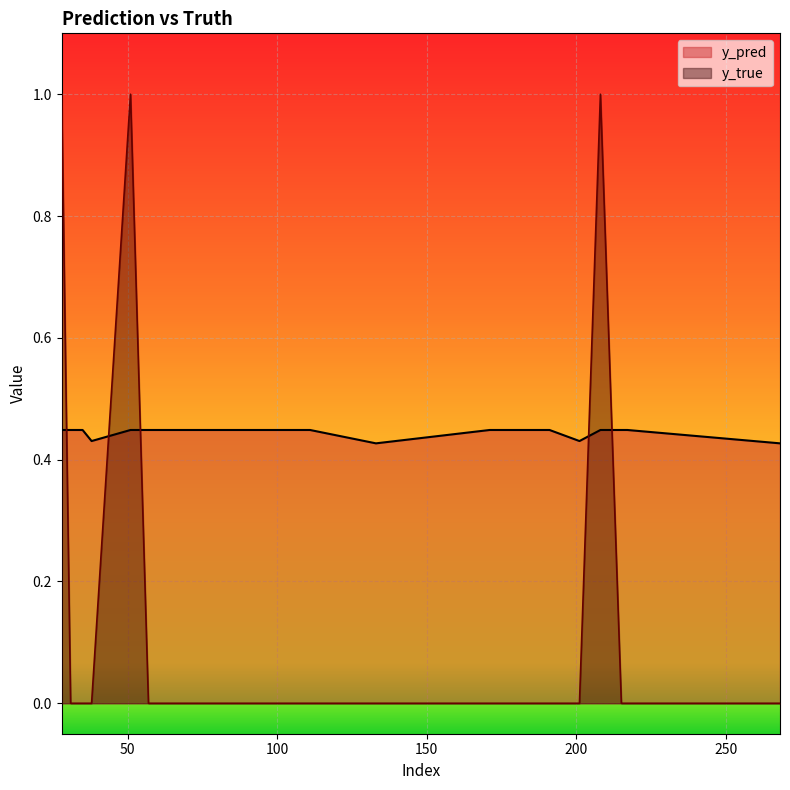

Reading left to right, list all the values displayed in this chart.

y_pred: 28=0.4	31=0.4	35=0.4	38=0.4	51=0.4	57=0.4	60=0.4	86=0.4	94=0.4	111=0.4	133=0.4	171=0.4	180=0.4	181=0.4	191=0.4	201=0.4	208=0.4	215=0.4	217=0.4	268=0.4
y_true: 28=1.0	31=0.0	35=0.0	38=0.0	51=1.0	57=0.0	60=0.0	86=0.0	94=0.0	111=0.0	133=0.0	171=0.0	180=0.0	181=0.0	191=0.0	201=0.0	208=1.0	215=0.0	217=0.0	268=0.0